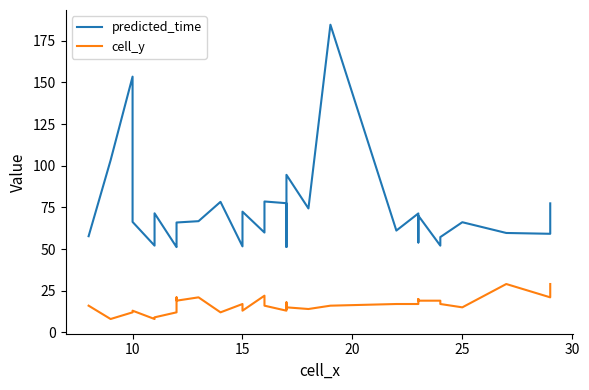

The cell_y series shows 13.0 at 15. True or false?

True